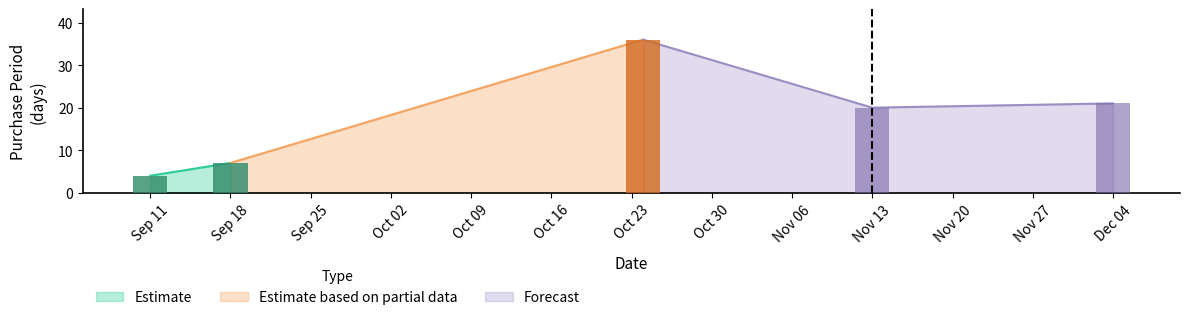

Where does the data first go above 20?

2017-10-24